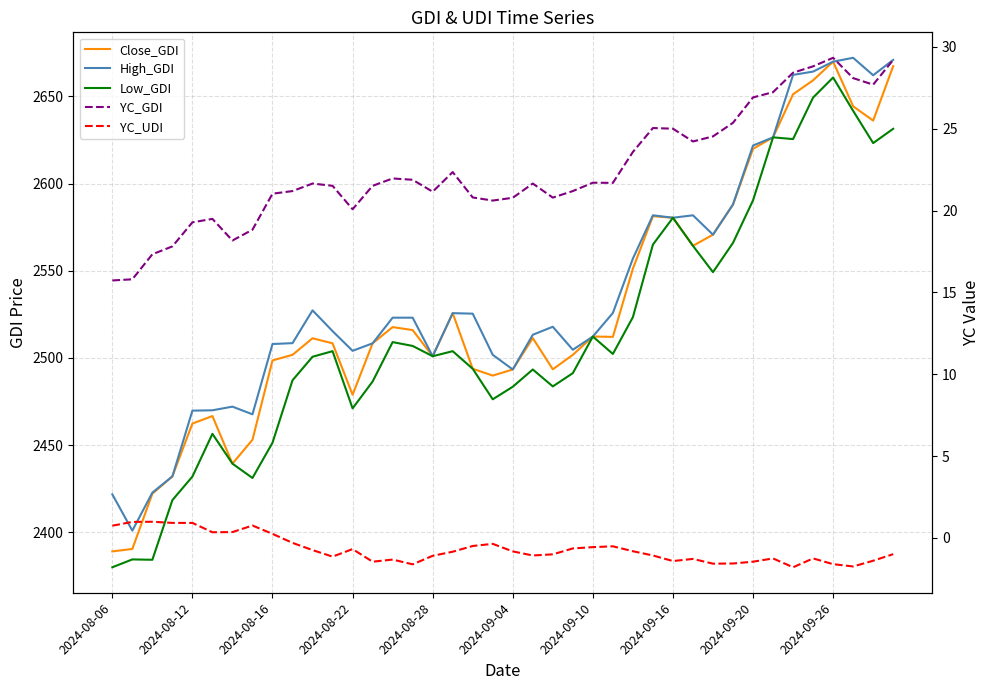

True or false: Low_GDI and YC_GDI intersect in this chart.

False